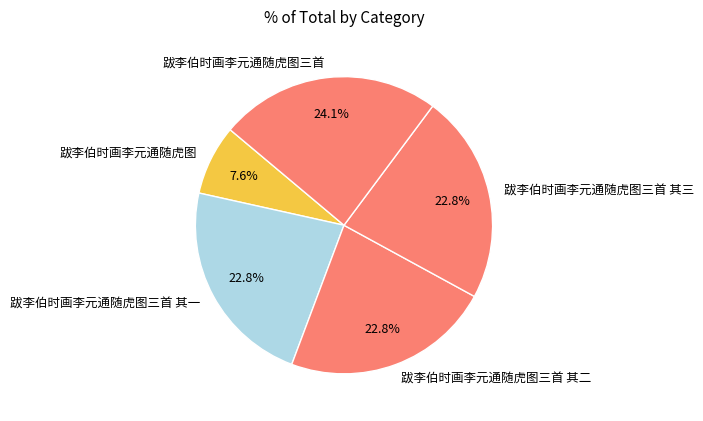

Which has a higher value, 跋李伯时画李元通随虎图三首 or 跋李伯时画李元通随虎图?

跋李伯时画李元通随虎图三首